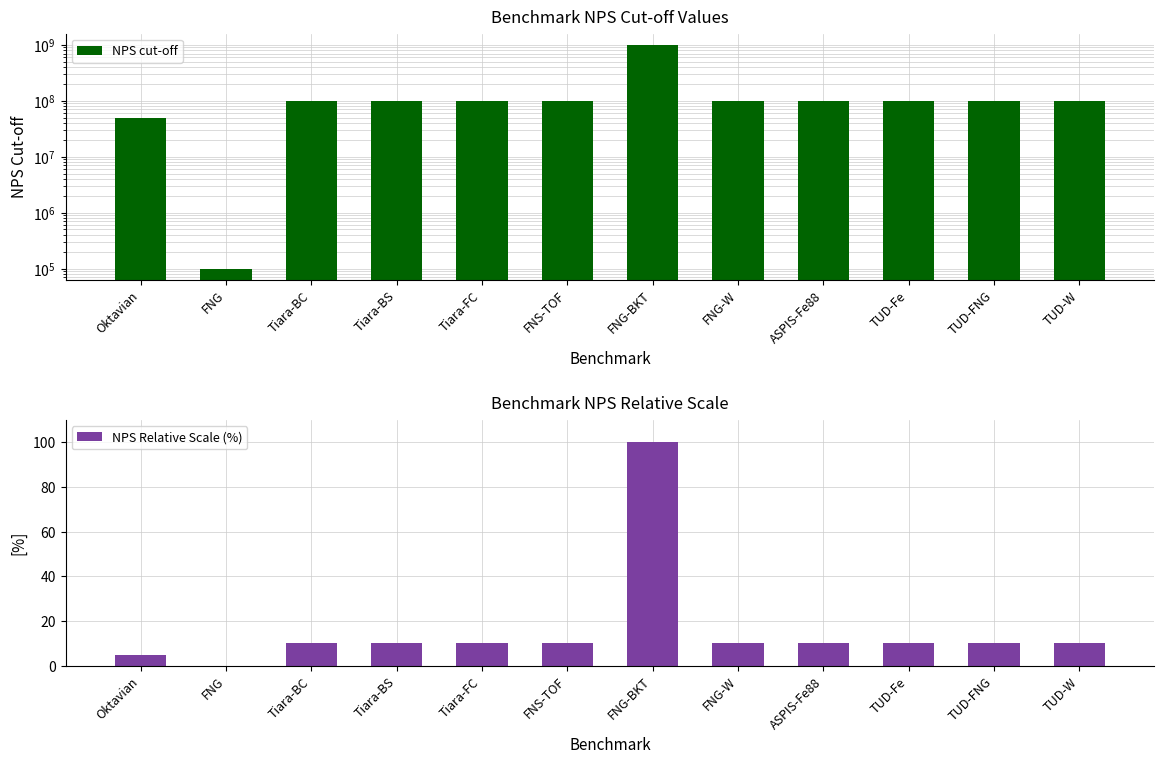

True or false: NPS Relative Scale (%) has a value of 10.0 at TUD-W.

True